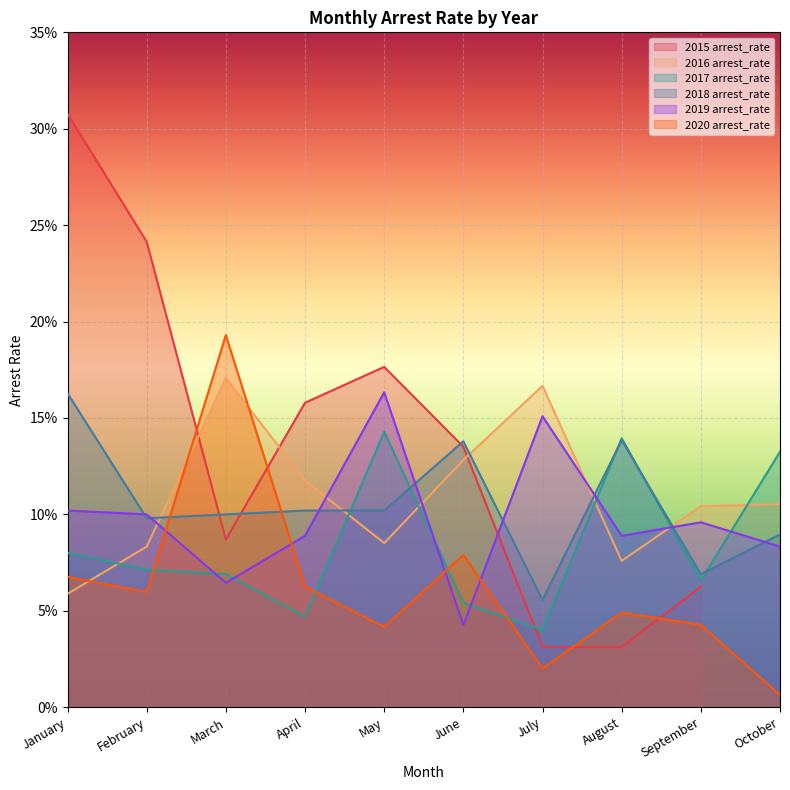

Is it true that 2019 arrest_rate equals 0.2 at July?

True